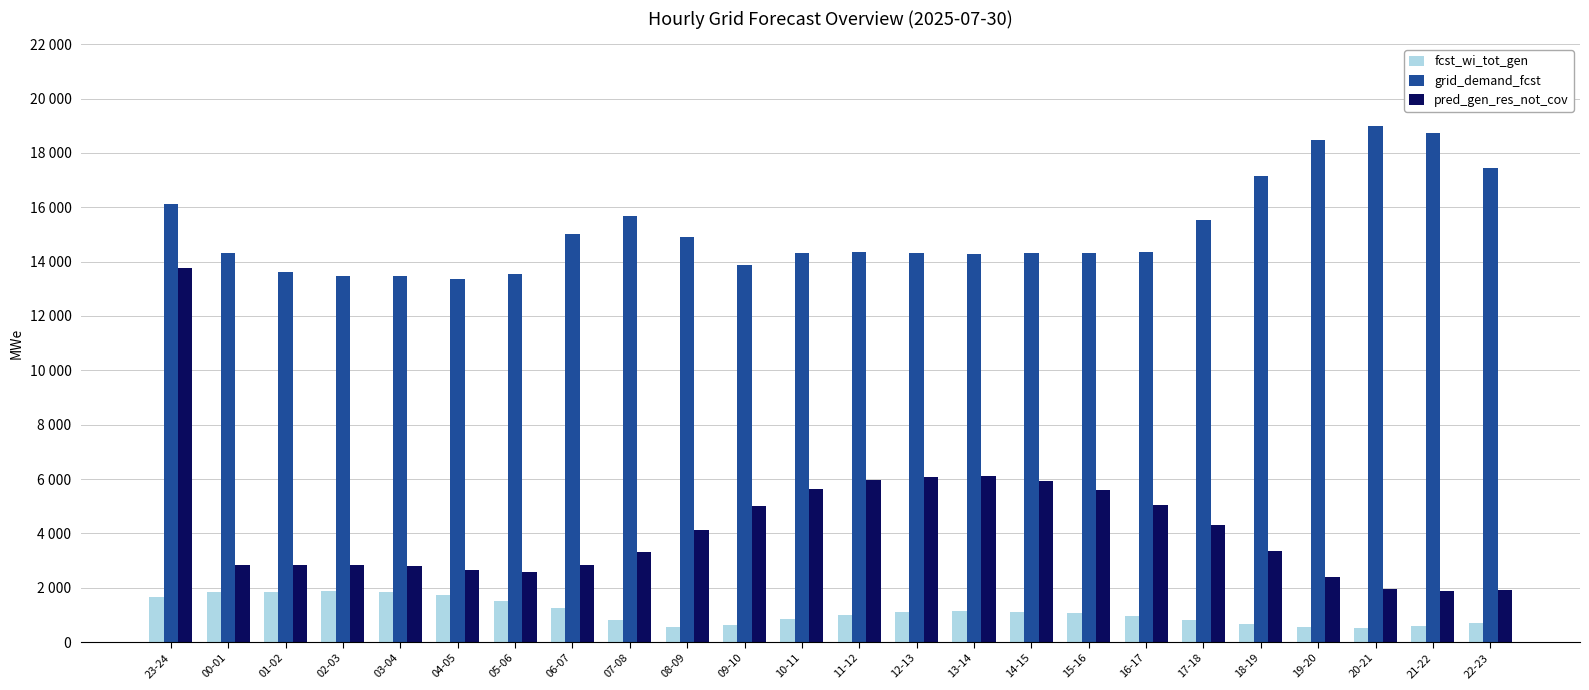

What position from the left is 02-03?

4